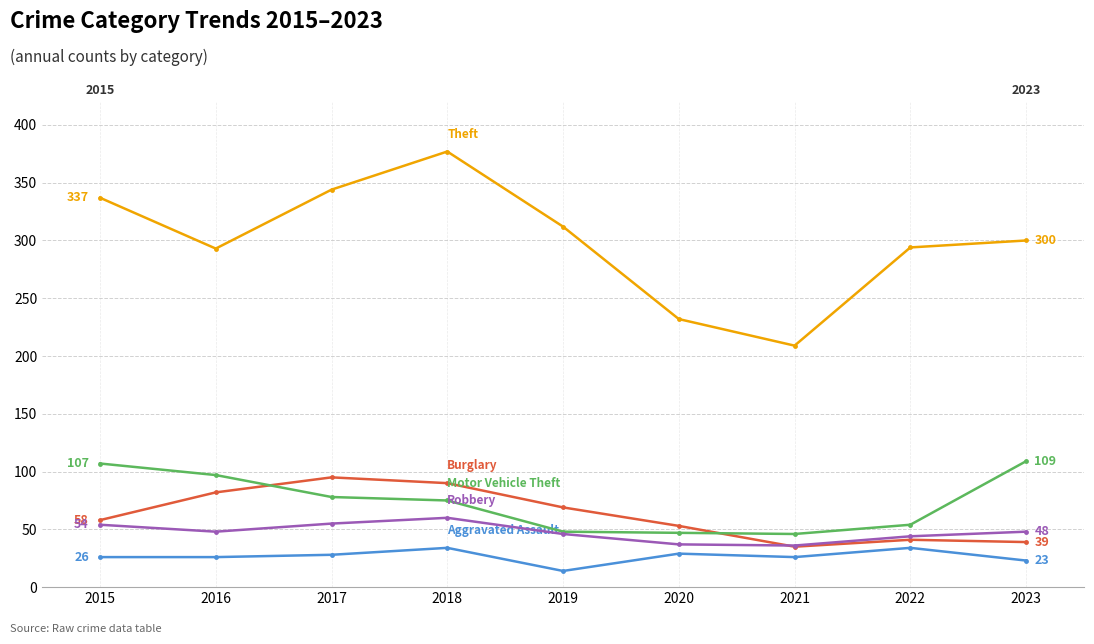

What is the total value across all series at 2022?

467